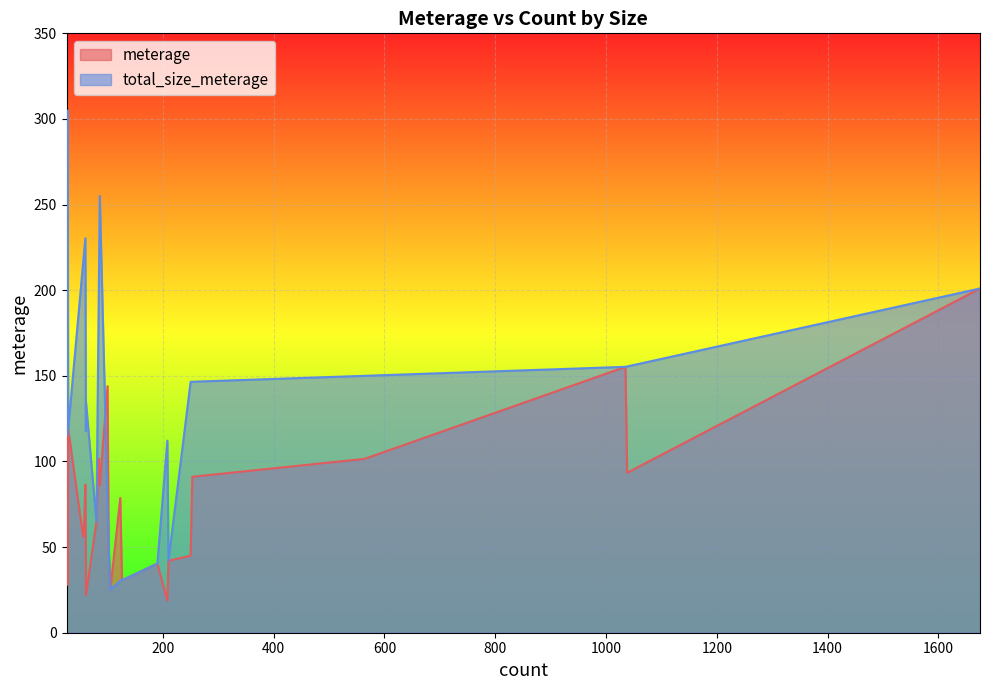

True or false: meterage has a value of 172.0 at 28.

False